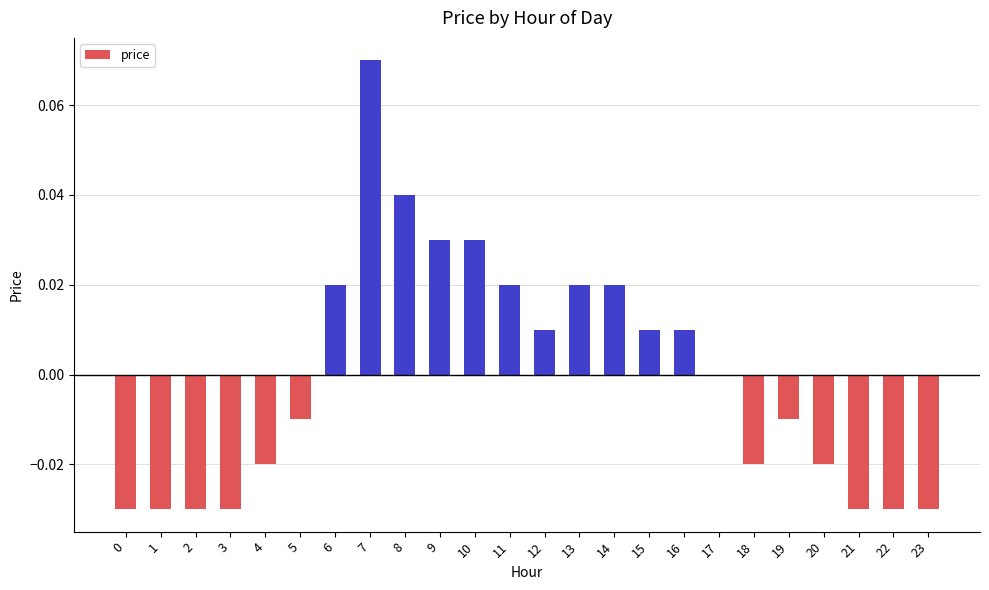

What is the change in value from 3 to 10?

+0.1